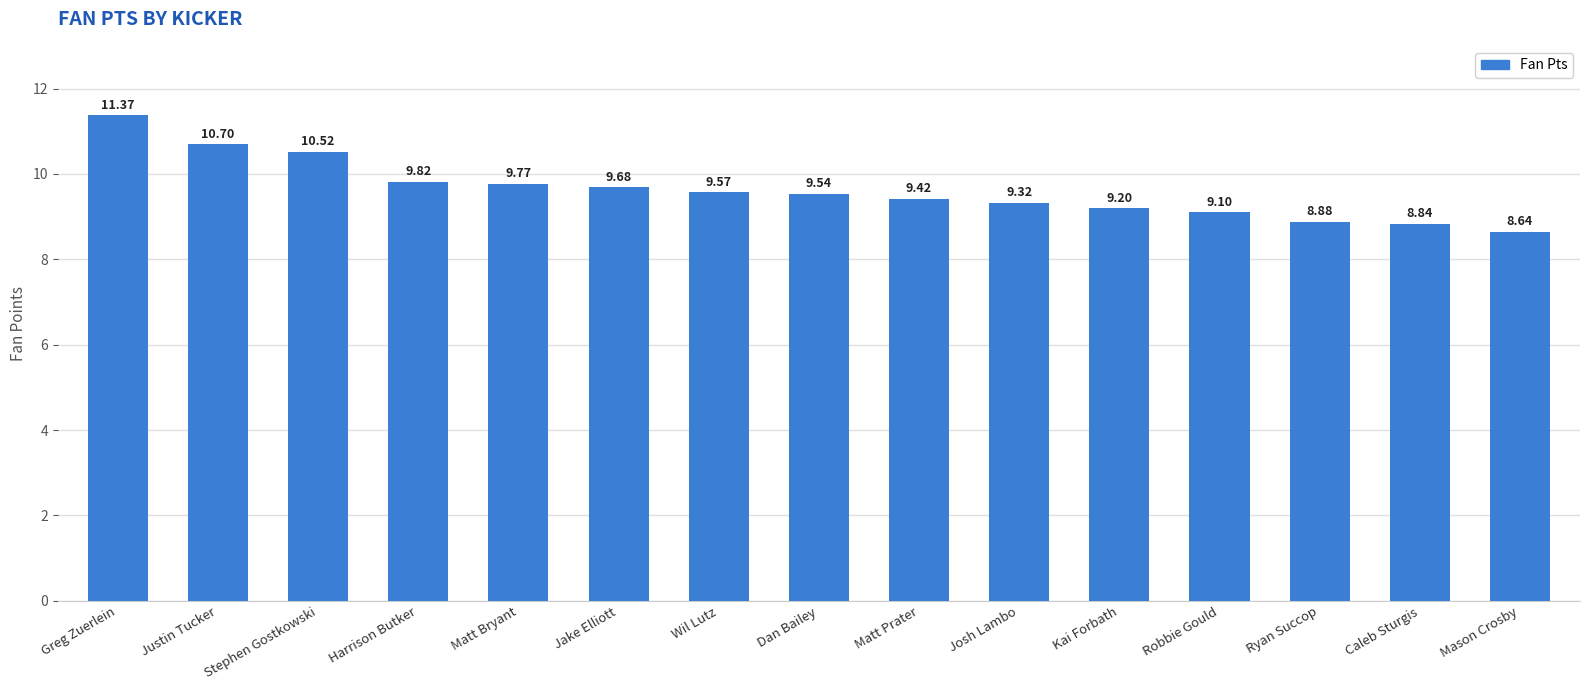

What is the sum of the values at Harrison Butker and Jake Elliott?

19.5